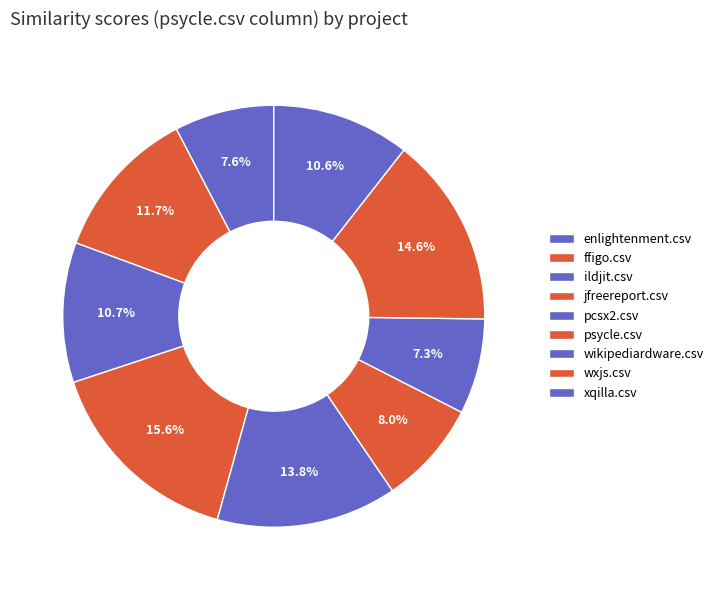

What portion of the pie excludes psycle.csv?

92.0%